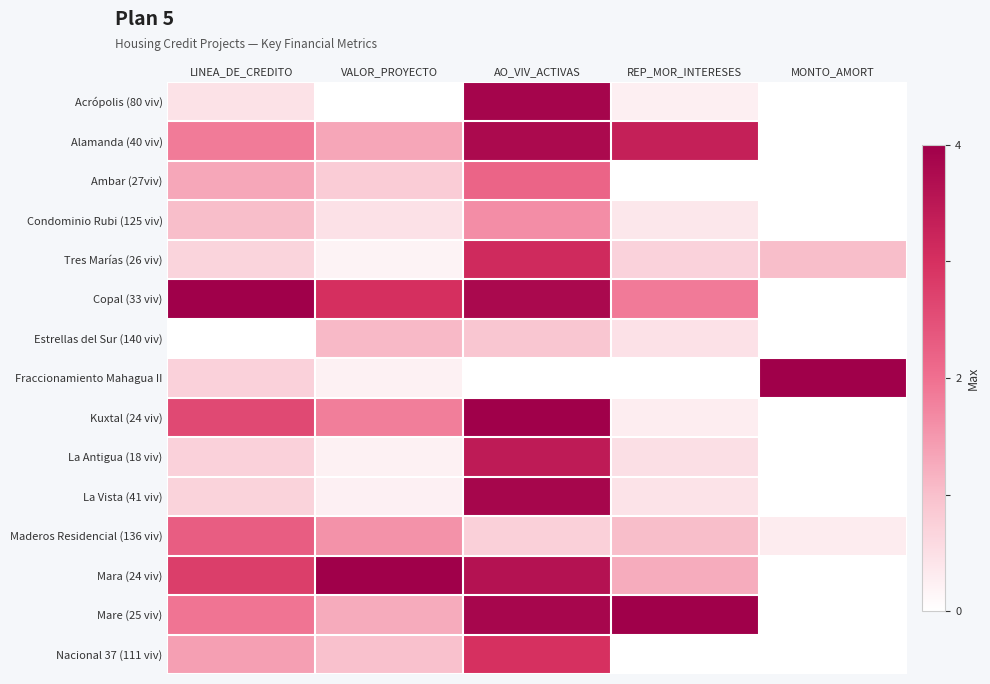

Which series has the largest total across all categories?

Copal (33 viv)